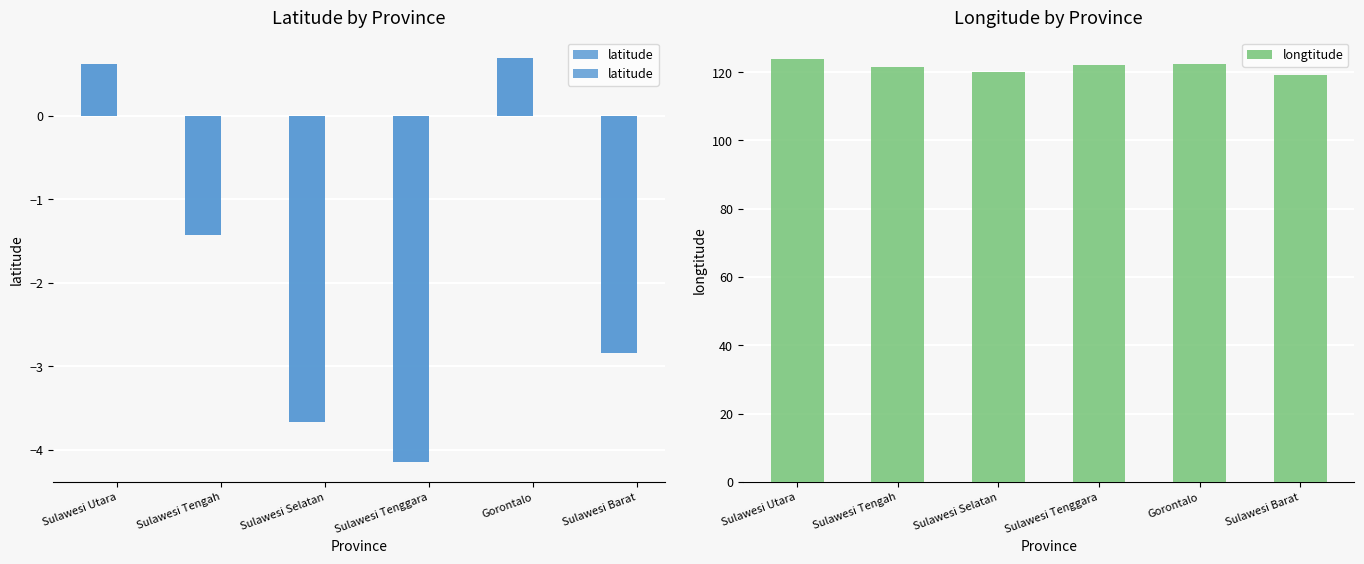

Where does the longtitude series first go above 122?

Sulawesi Utara